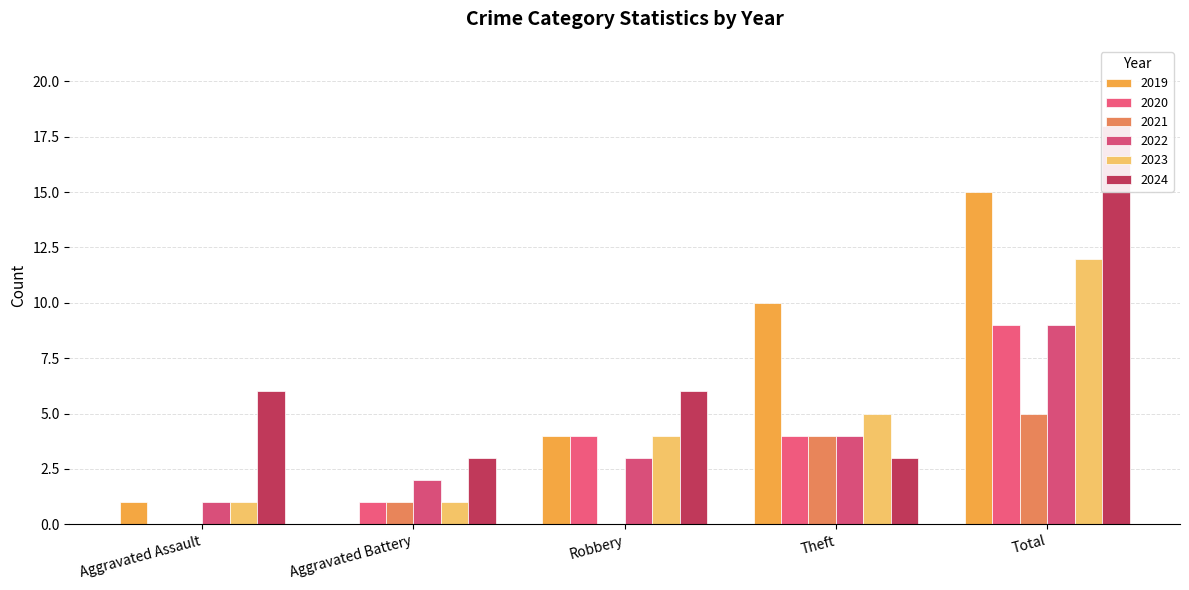

Is it true that 2022 equals 4 at Theft?

True